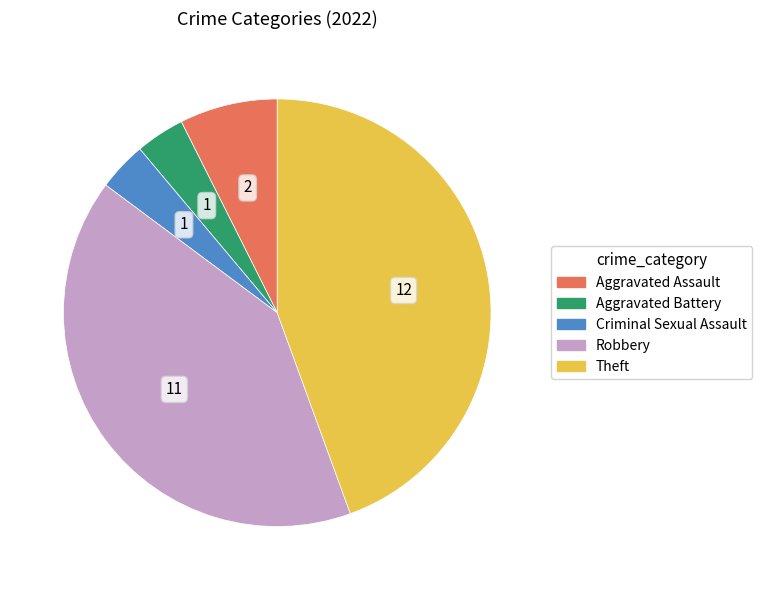

Is the sum of Robbery and Aggravated Battery greater than half?

No